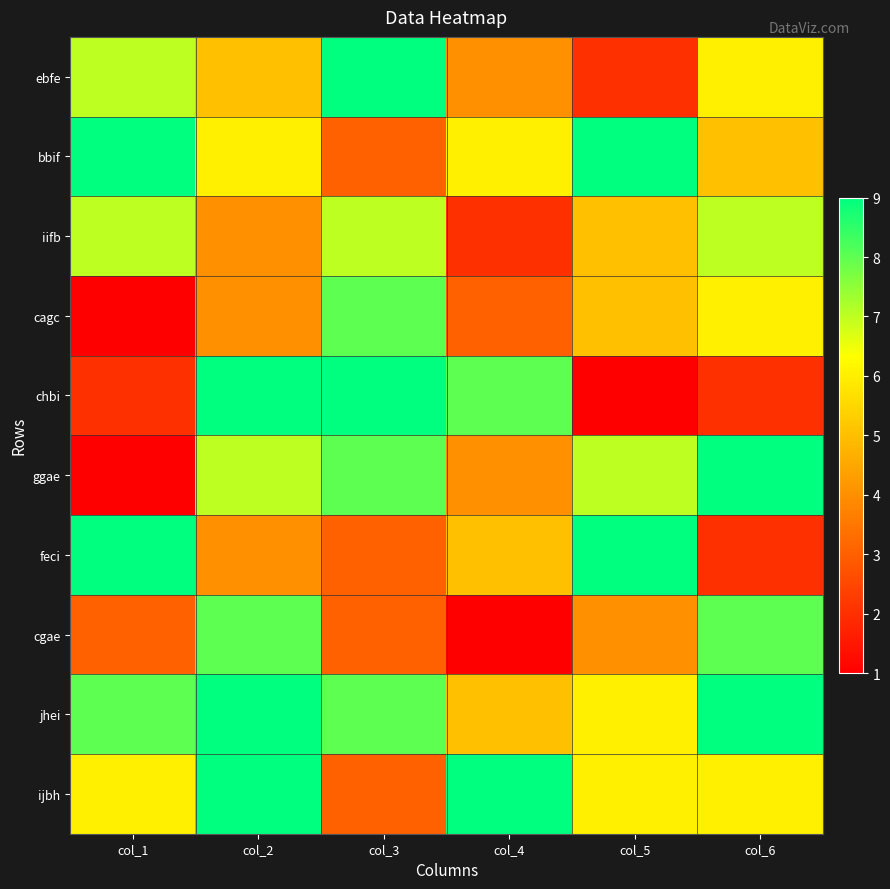

Reading left to right, transcribe all the data shown in this chart.

ebfe: col_1=7	col_2=5	col_3=9	col_4=4	col_5=2	col_6=6
bbif: col_1=9	col_2=6	col_3=3	col_4=6	col_5=9	col_6=5
iifb: col_1=7	col_2=4	col_3=7	col_4=2	col_5=5	col_6=7
cagc: col_1=1	col_2=4	col_3=8	col_4=3	col_5=5	col_6=6
chbi: col_1=2	col_2=9	col_3=9	col_4=8	col_5=1	col_6=2
ggae: col_1=1	col_2=7	col_3=8	col_4=4	col_5=7	col_6=9
feci: col_1=9	col_2=4	col_3=3	col_4=5	col_5=9	col_6=2
cgae: col_1=3	col_2=8	col_3=3	col_4=1	col_5=4	col_6=8
jhei: col_1=8	col_2=9	col_3=8	col_4=5	col_5=6	col_6=9
ijbh: col_1=6	col_2=9	col_3=3	col_4=9	col_5=6	col_6=6